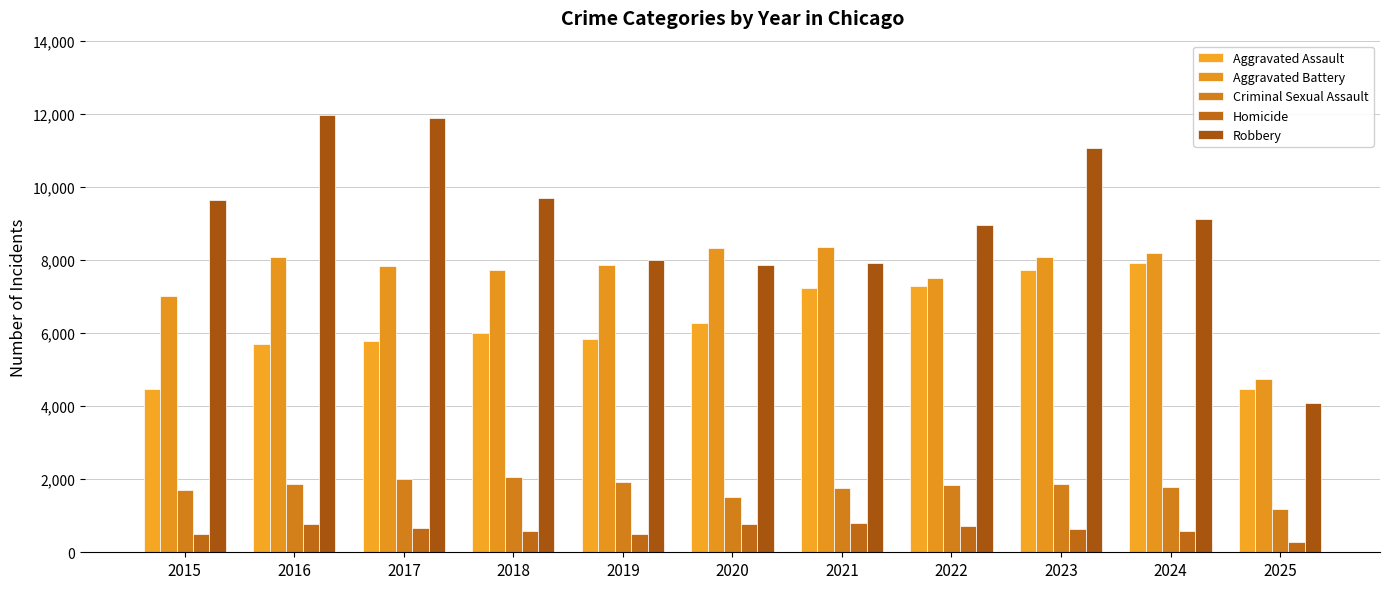

Which series has the largest total across all categories?

Robbery